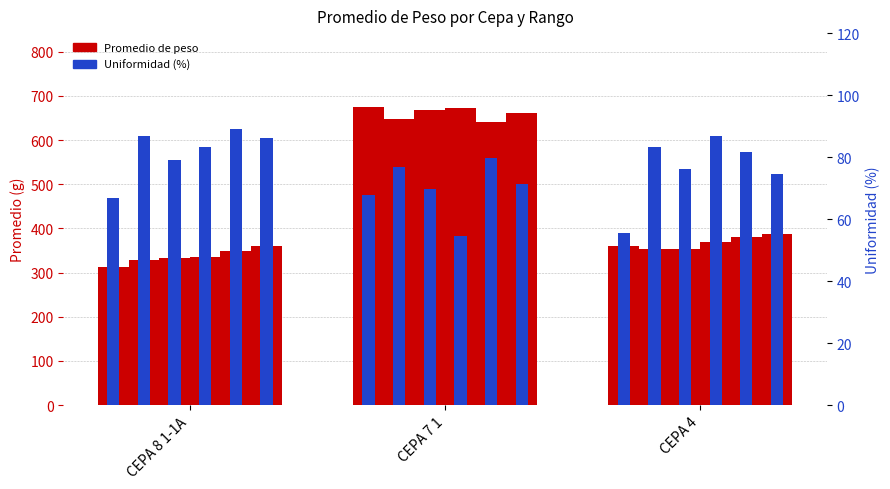

Are the bars grouped side by side (vs. stacked)?

No